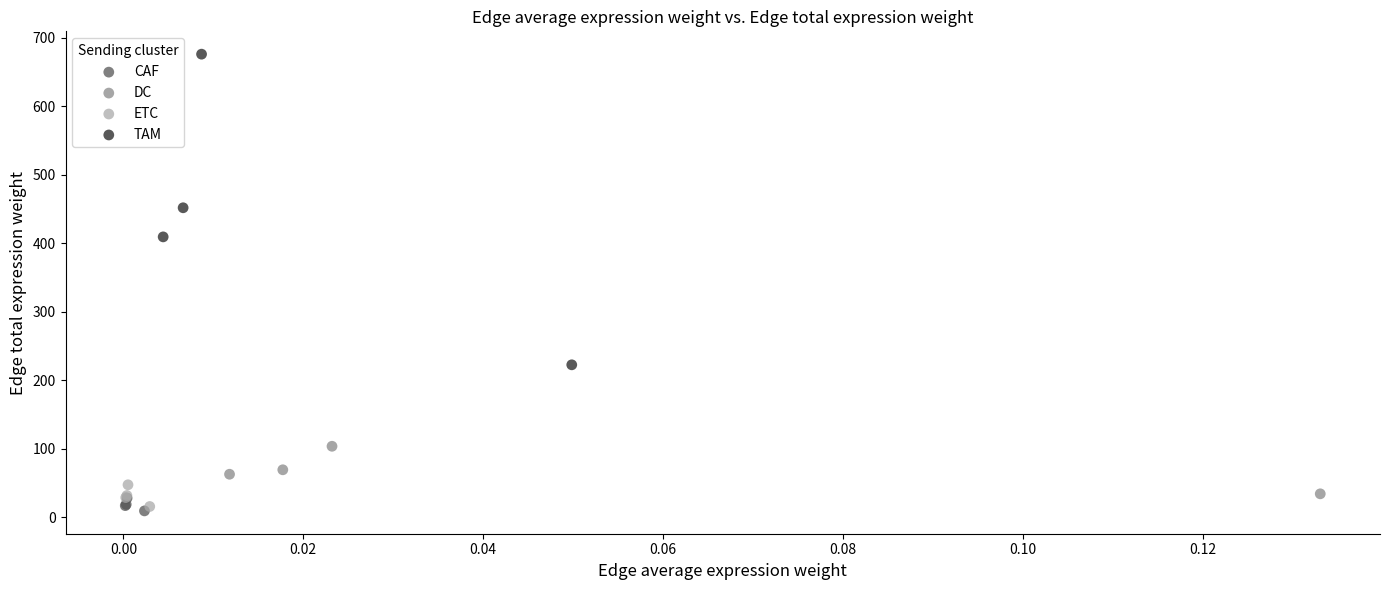

Which series contains the lowest Y value?

CAF